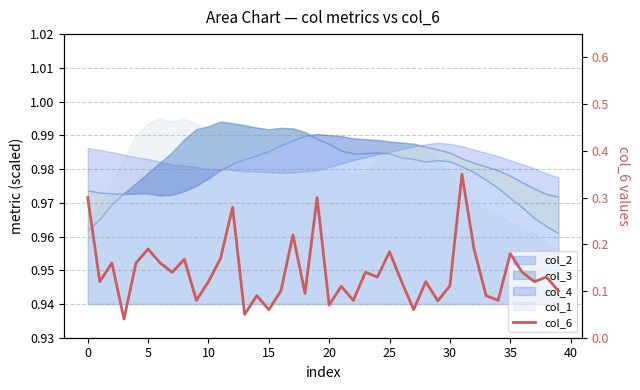

How many data points does each series have?

40